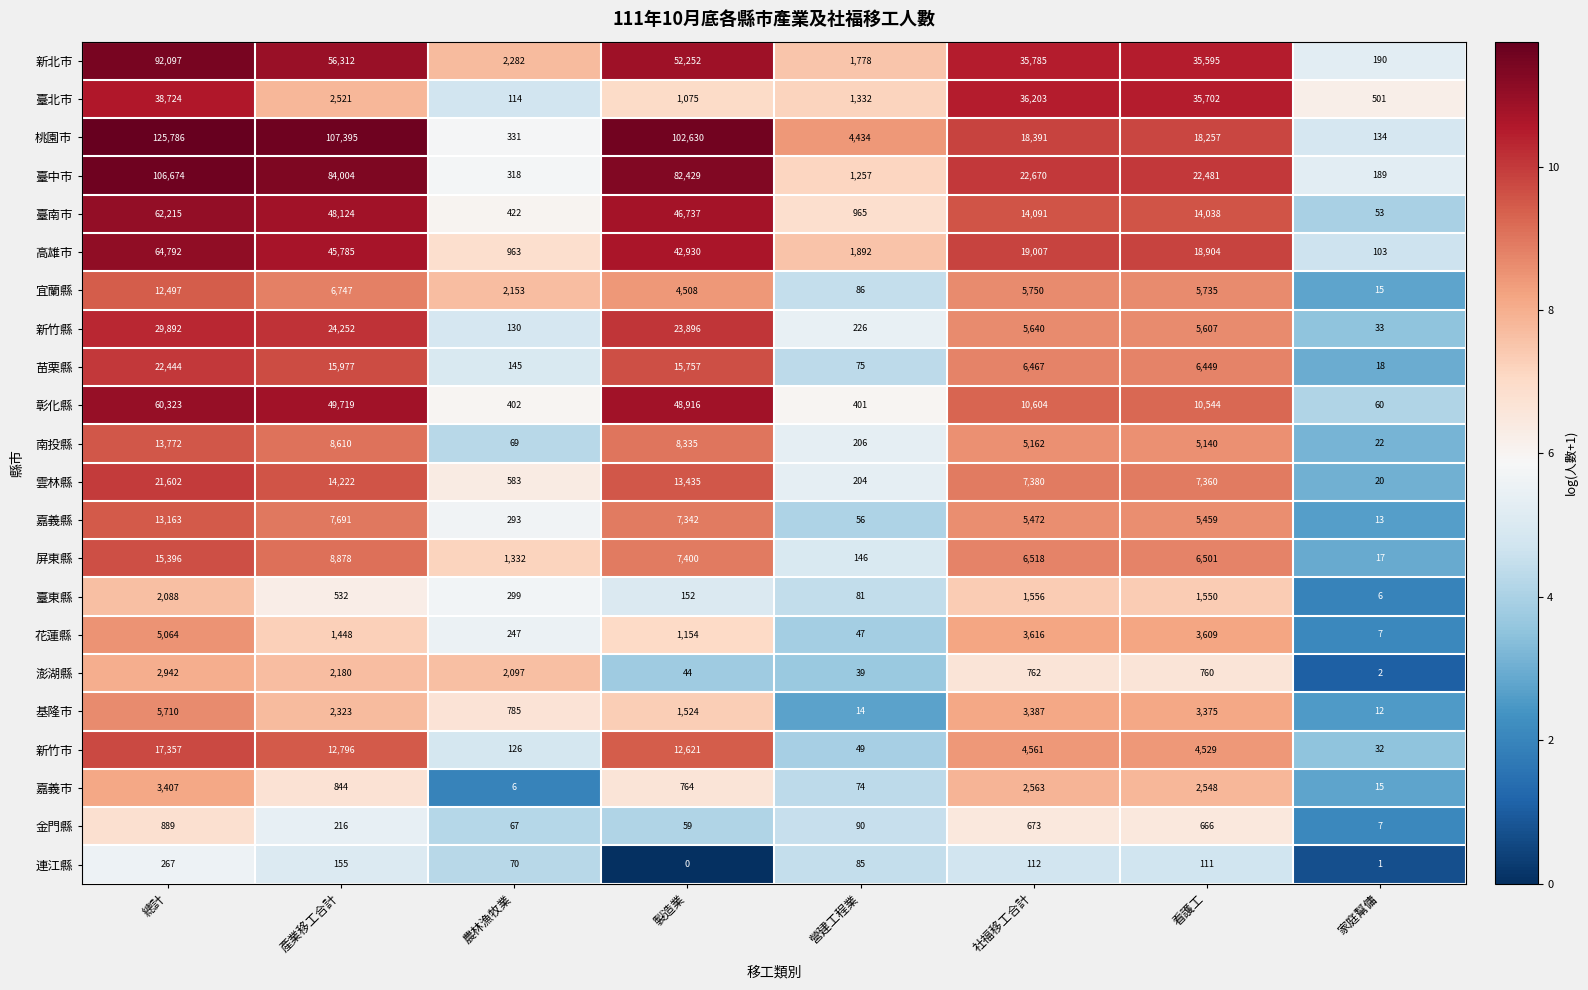

What is the sum of the 新竹縣 values at 營建工程業 and 看護工?

5833